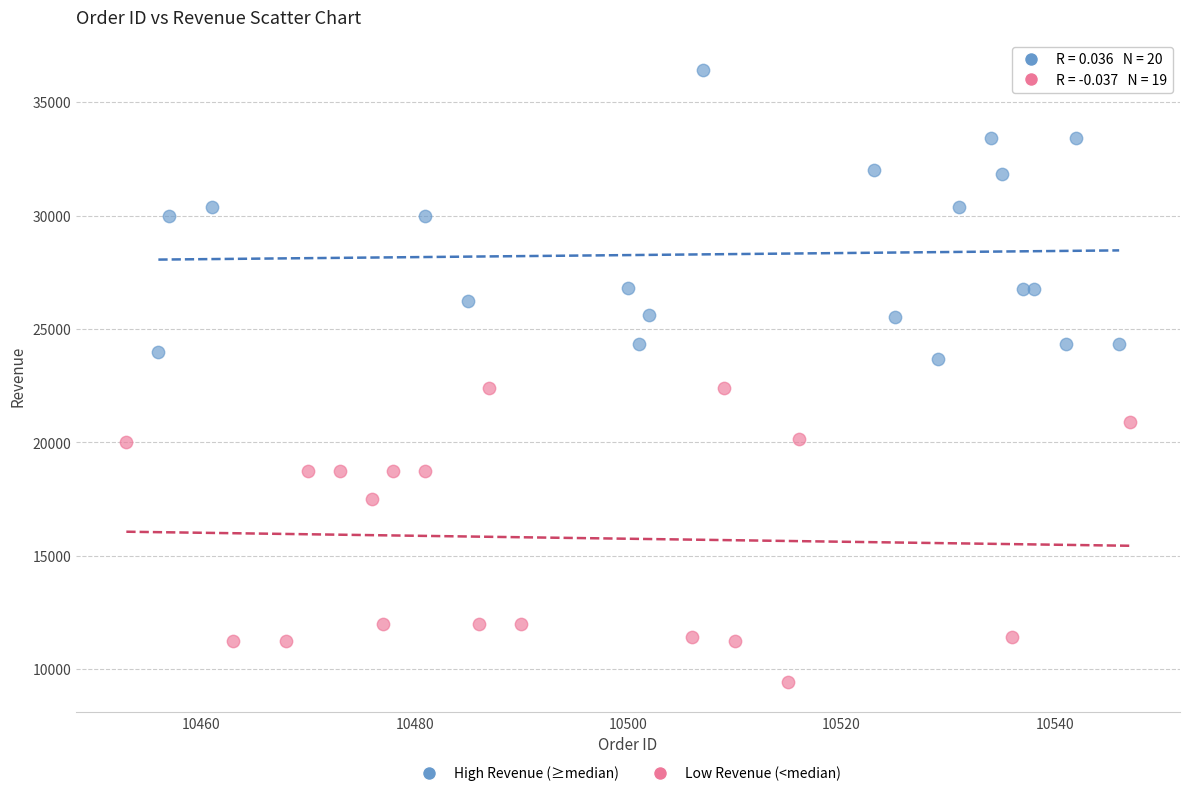

Which series contains the highest Y value?

High Revenue (≥median)